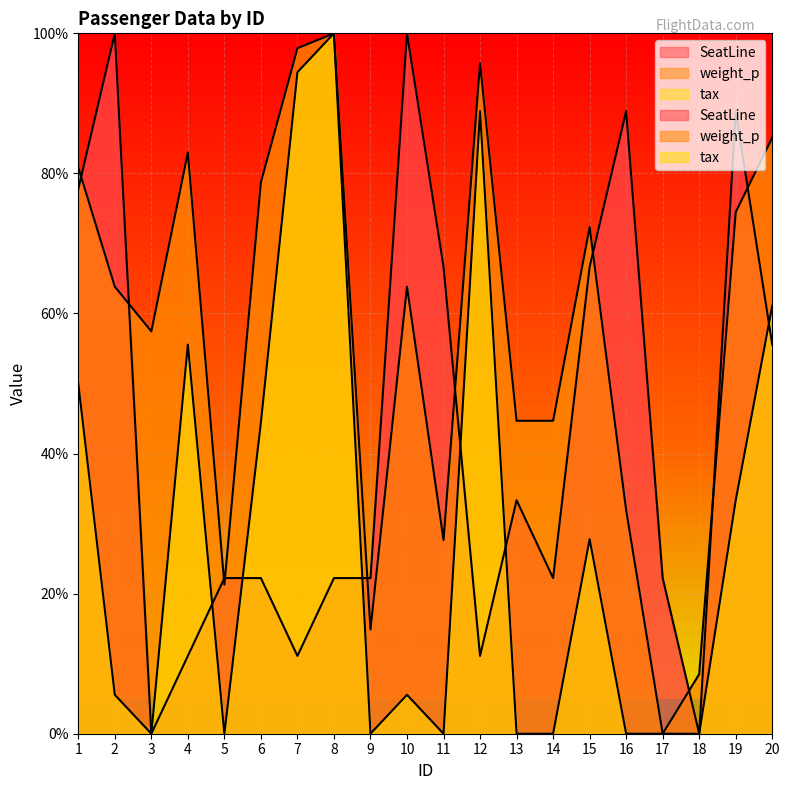

Which has a higher value, 4 or 8?

8